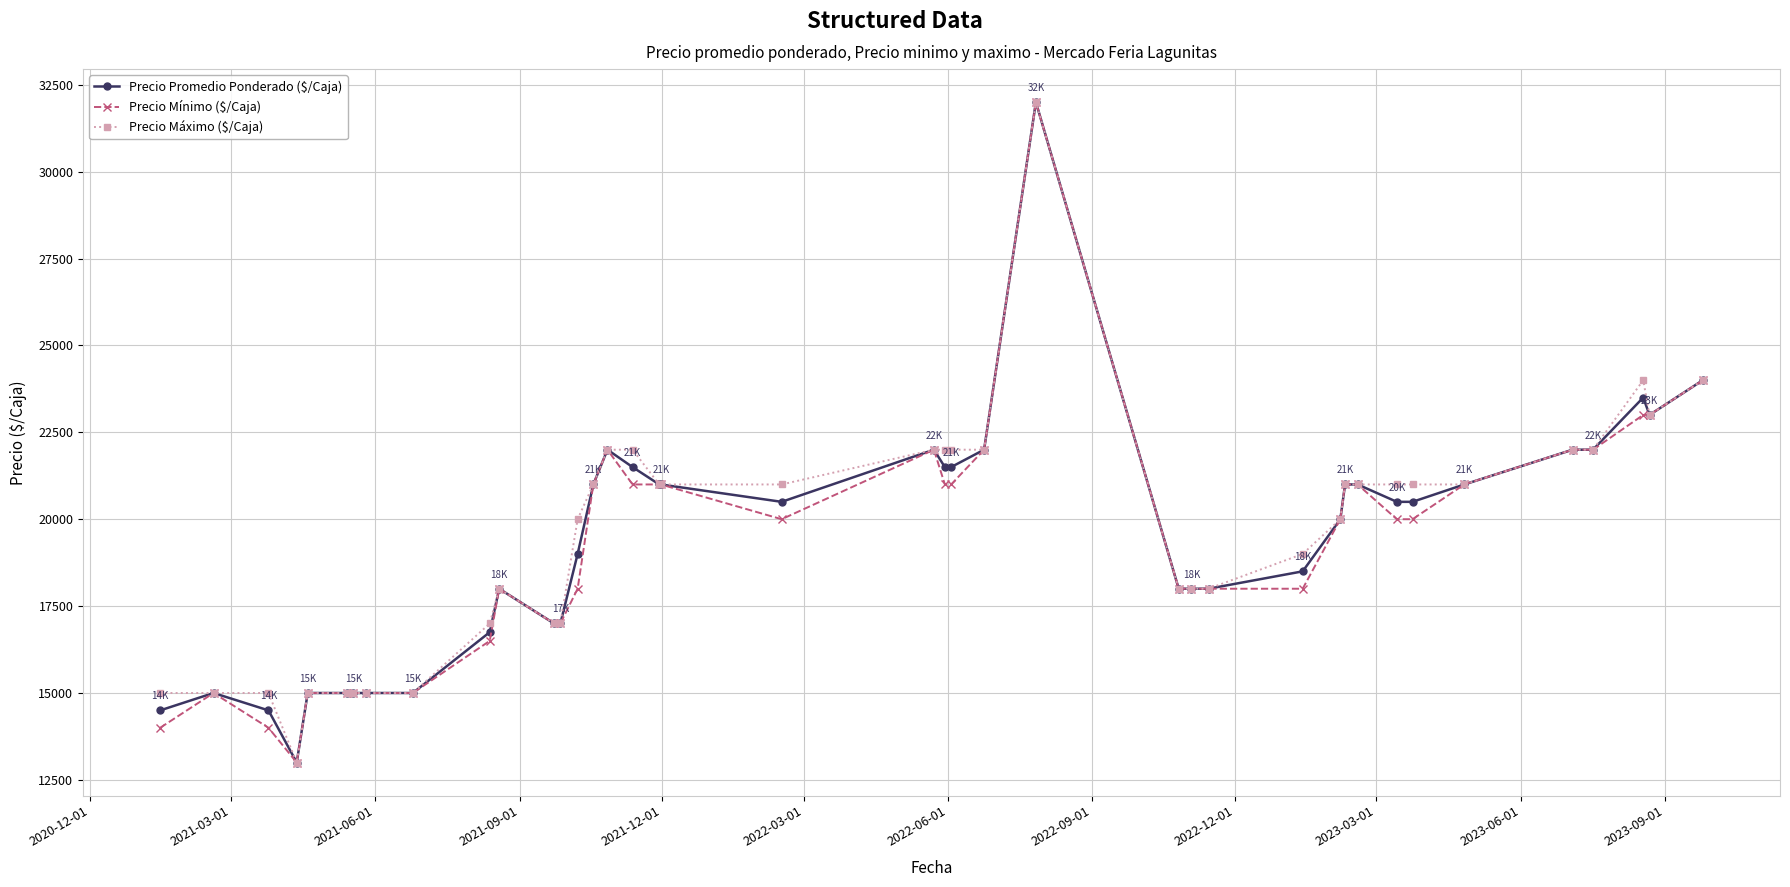

What is the maximum value shown in the chart?

32000